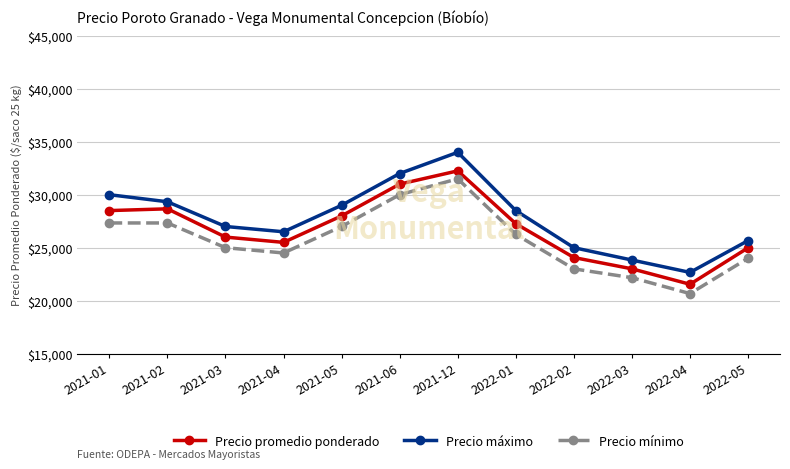

What is the value of the Precio promedio ponderado point at the 12th from the left?

24989